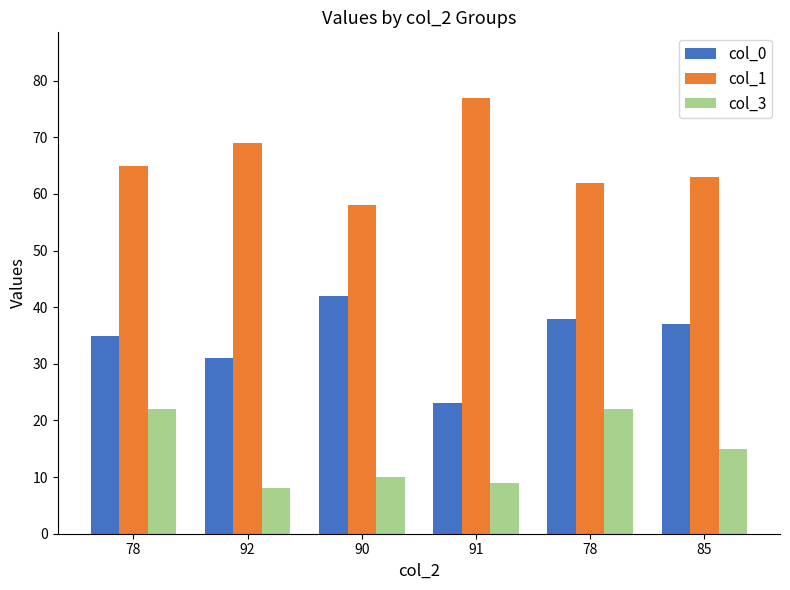

What are all the series names shown in the legend?

col_0, col_1, col_3